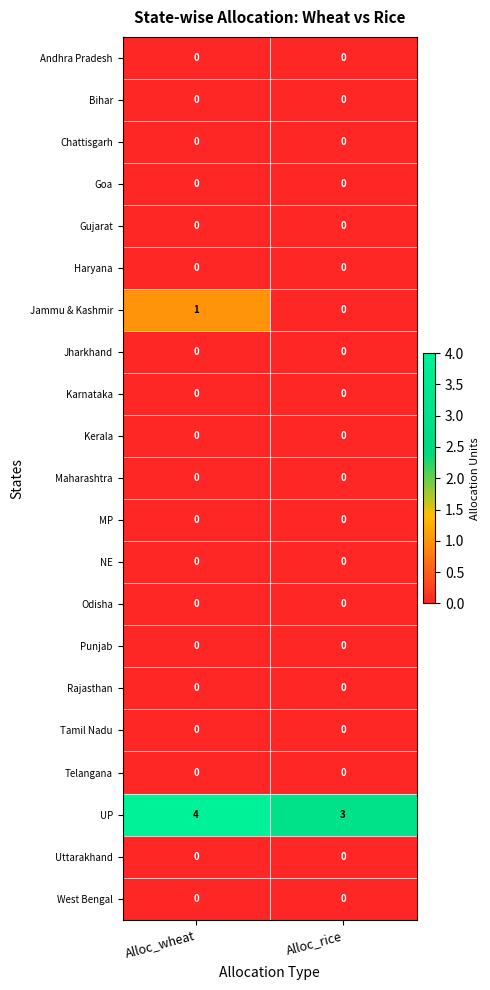

What is the difference between the highest and lowest values at Alloc_rice?

3